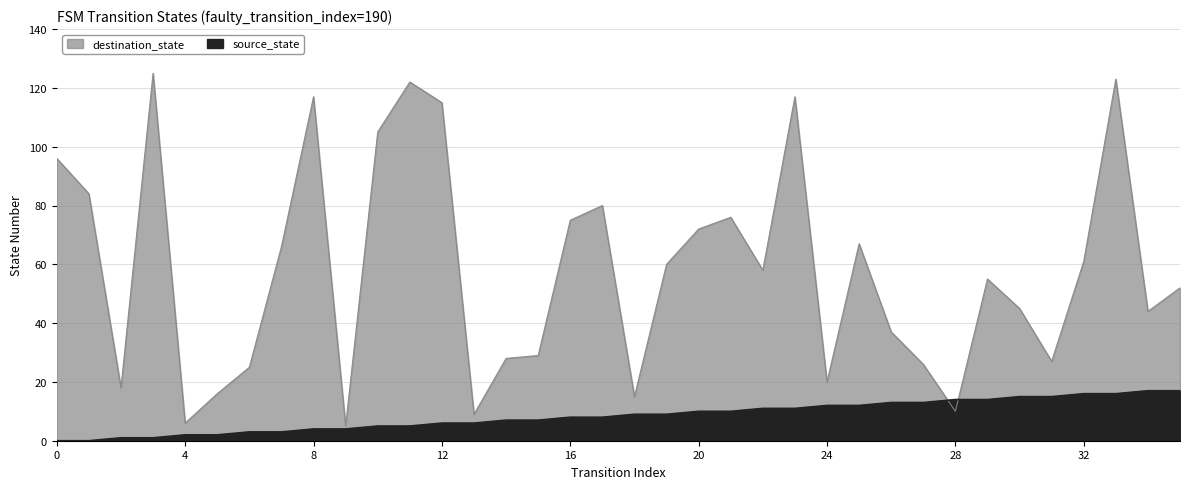

What is the difference between the second highest and minimum values in the source_state series?

17